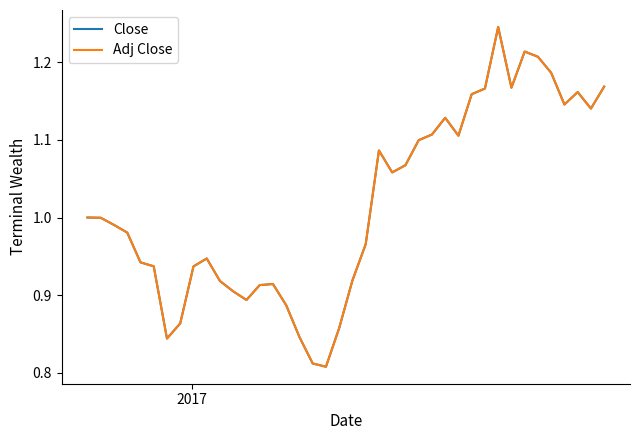

Which series has the widest spread of values?

Close